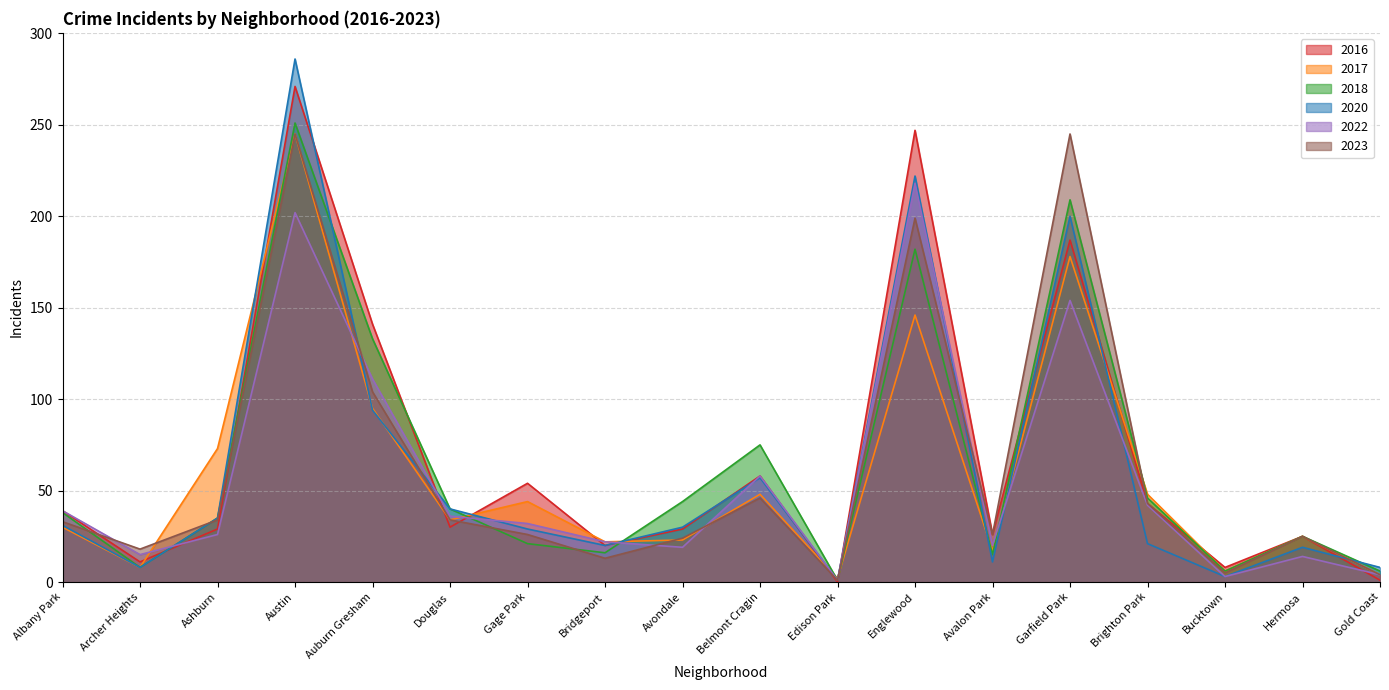

What is the average value of the 2017 series?

58